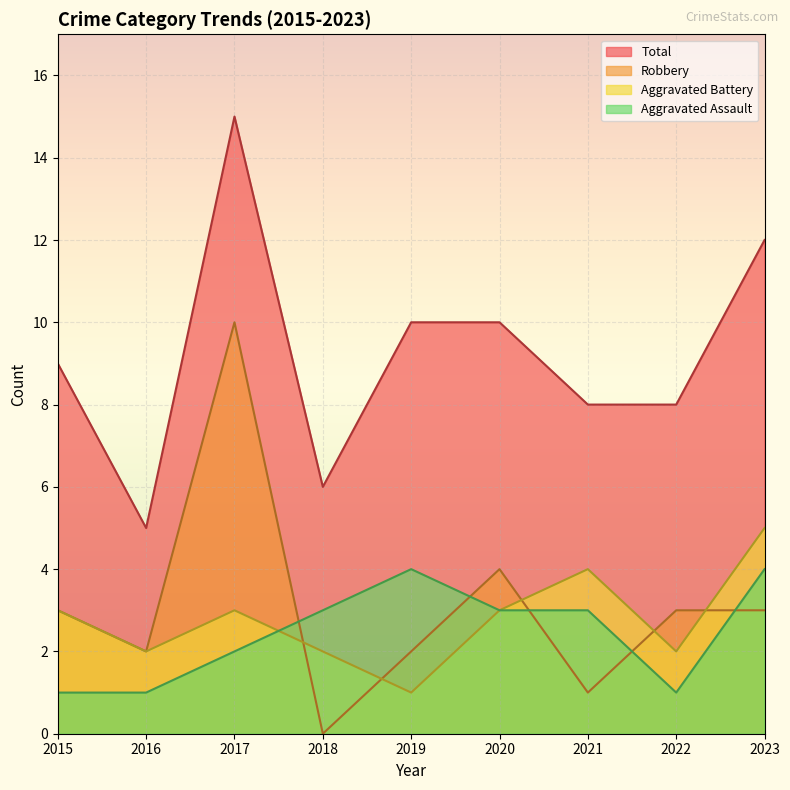

What is the value of the Total point at the 2nd from the left?

5